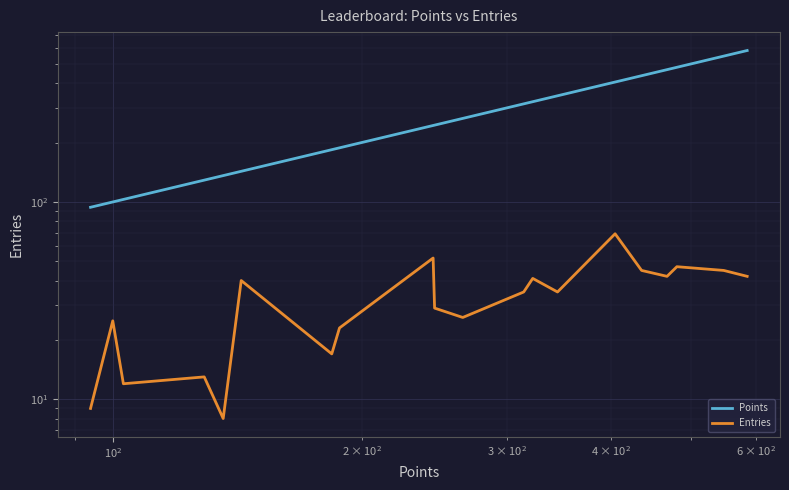

True or false: Entries and Points cross at least once.

False